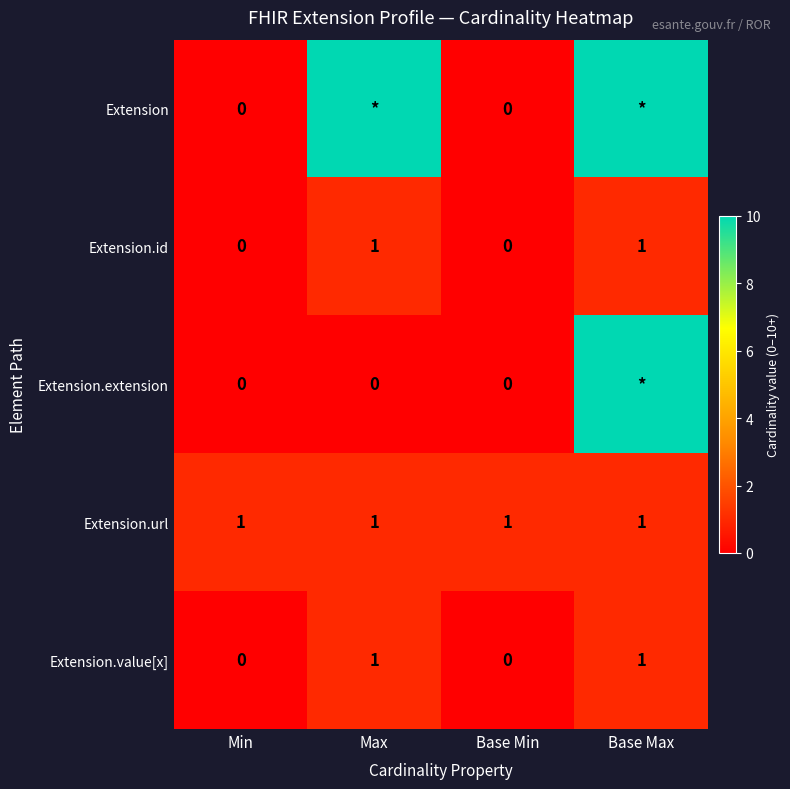

At which category does the chart reach its minimum across all series?

Min